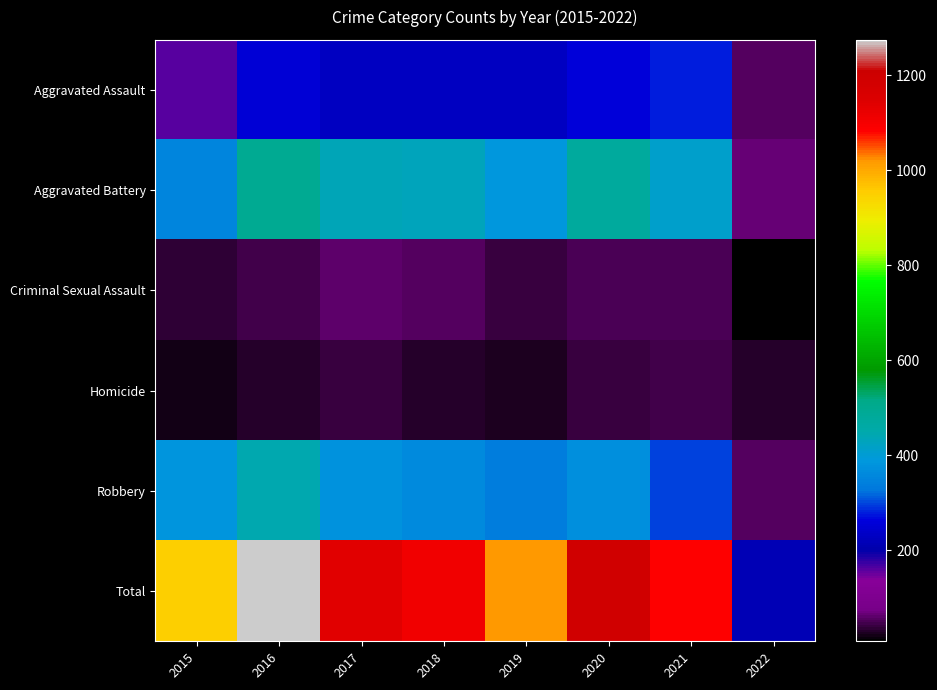

List the series in order of their peak value, highest first.

Total, Aggravated Battery, Robbery, Aggravated Assault, Criminal Sexual Assault, Homicide